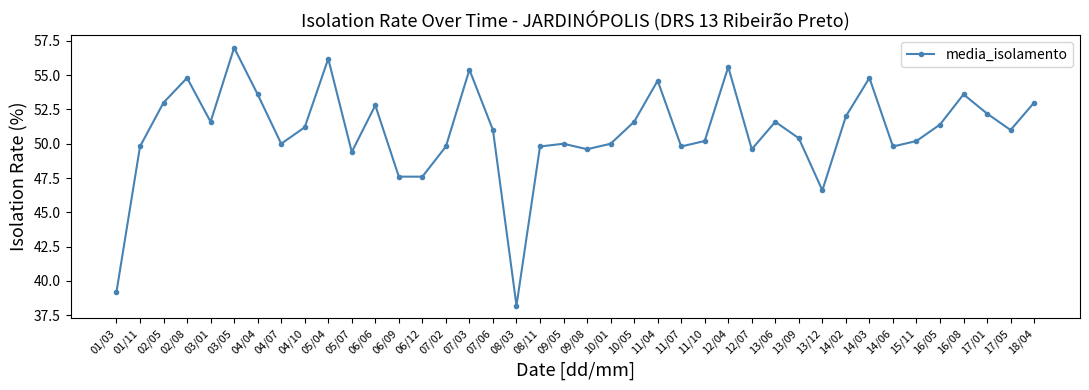

What is the sum of the values at 03/01 and 07/06?

102.6